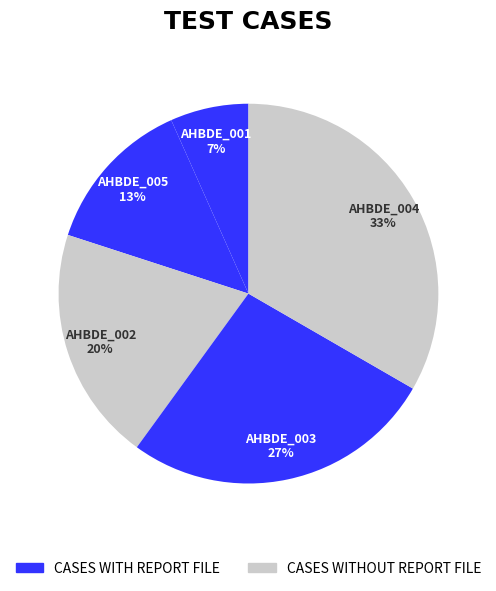

Which slice is the smallest?

AHBDE_001